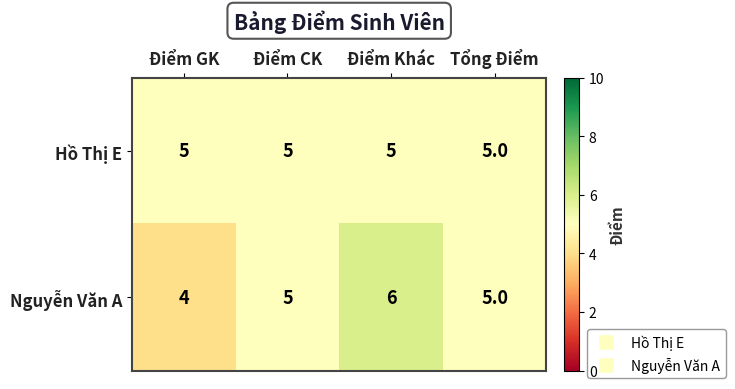

List the series in order of their peak value, highest first.

Nguyễn Văn A, Hồ Thị E